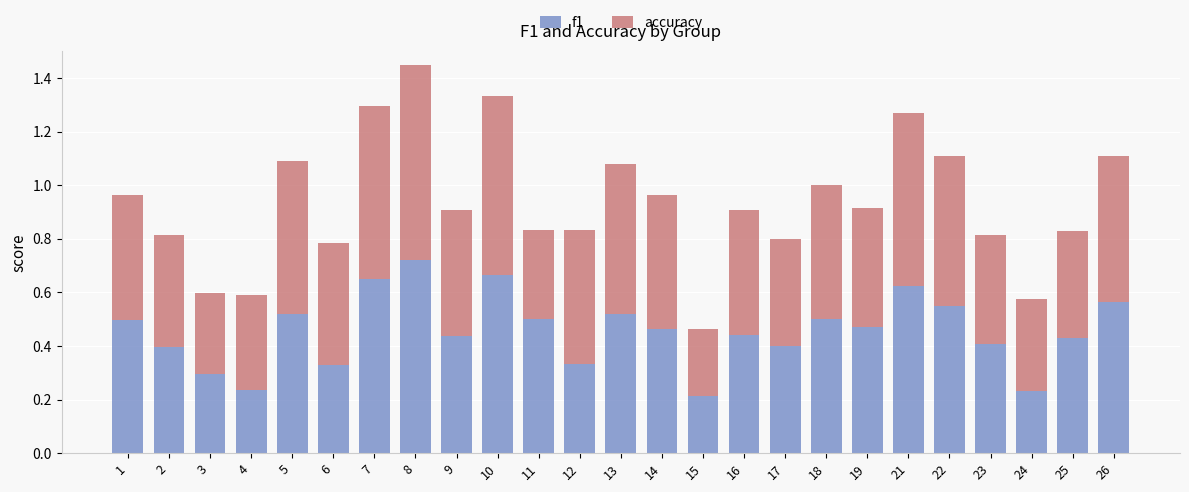

How many f1 values are between 0 and 1?

25